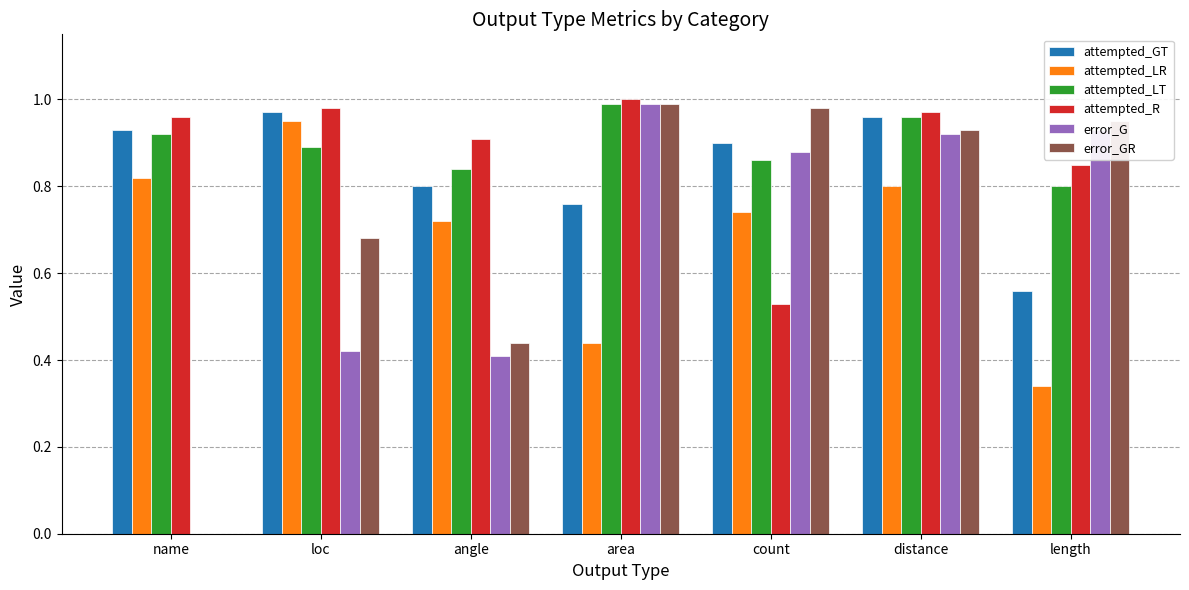

How many data points does each series have?

7